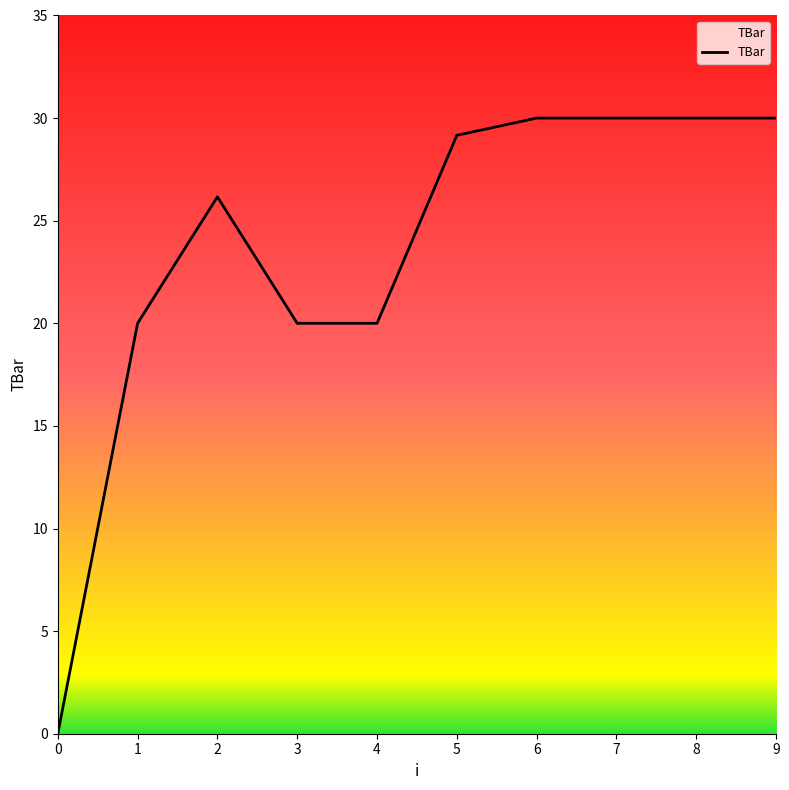

Reading left to right, extract all data points from this chart.

0=0.0	1=20.0	2=26.2	3=20.0	4=20.0	5=29.2	6=30.0	7=30.0	8=30.0	9=30.0